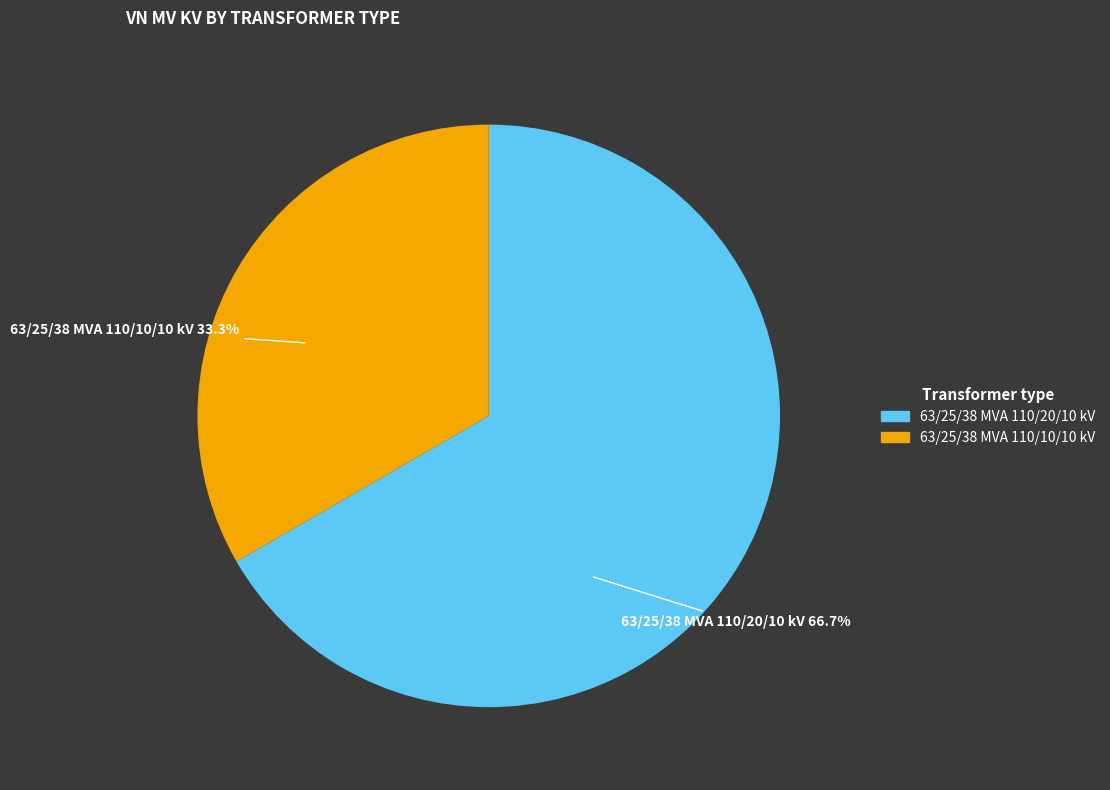

True or false: 63/25/38 MVA 110/10/10 kV accounts for 24% of the total.

False